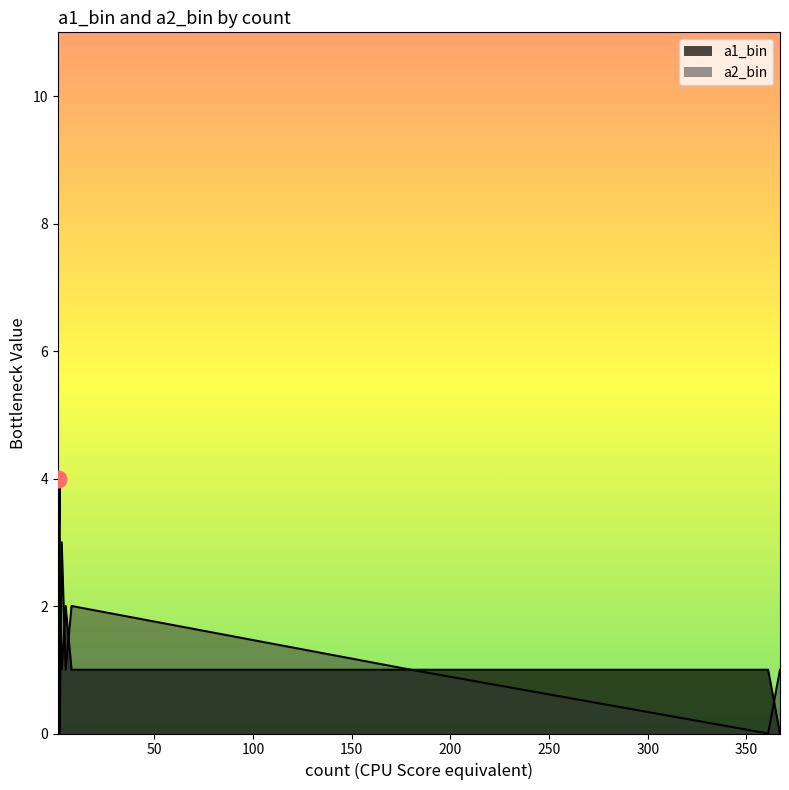

How many intersections are there between a1_bin and a2_bin?

4